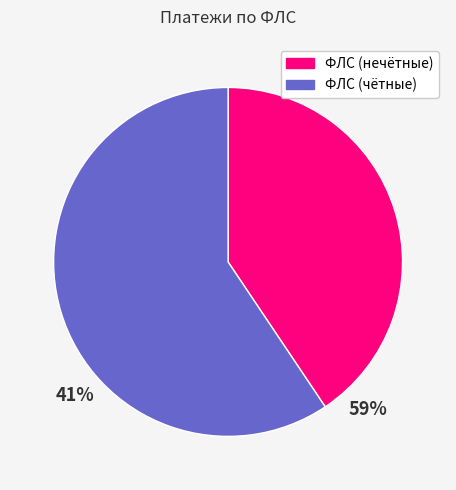

Is there a majority slice in this chart?

Yes